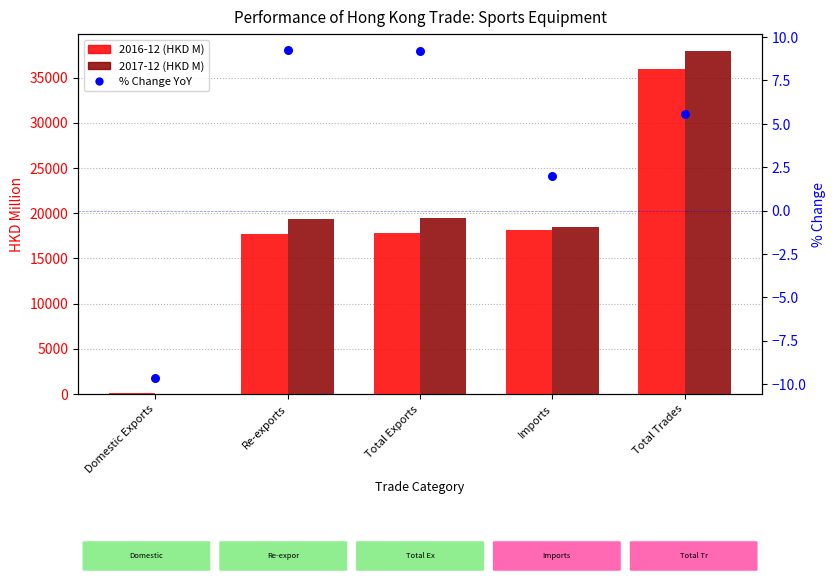

What is the change in value from Domestic Exports to Total Exports?

+18.8